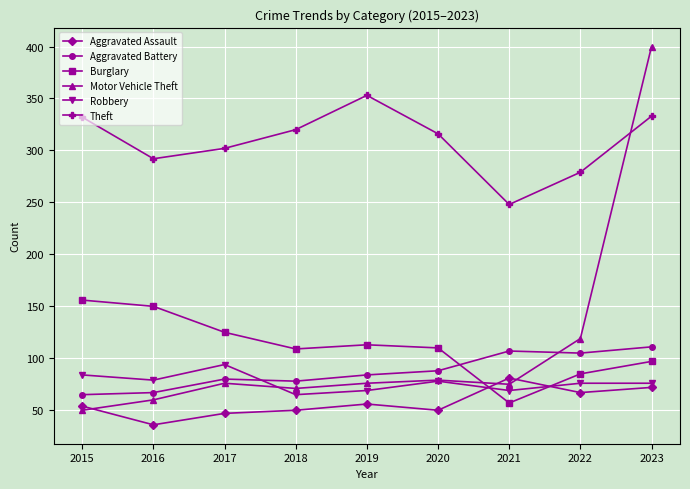

How many lines are shown in the chart?

6